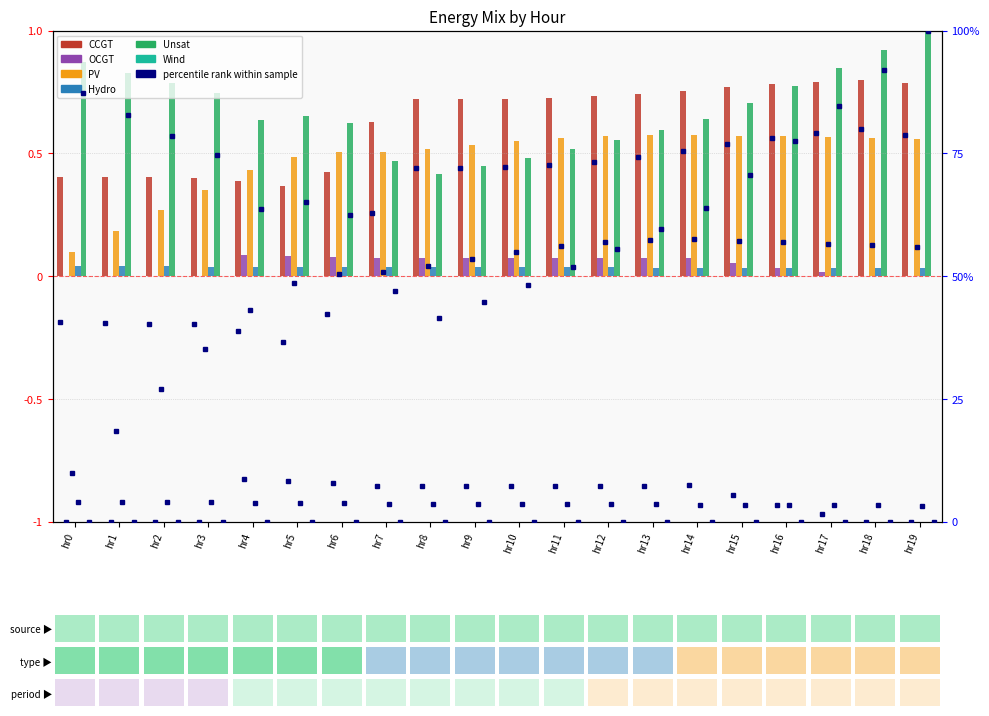

Rank the categories by OCGT value from highest to lowest.

hr4, hr5, hr6, hr14, hr7, hr13, hr12, hr9, hr10, hr11, hr8, hr15, hr16, hr17, hr0, hr1, hr2, hr3, hr18, hr19